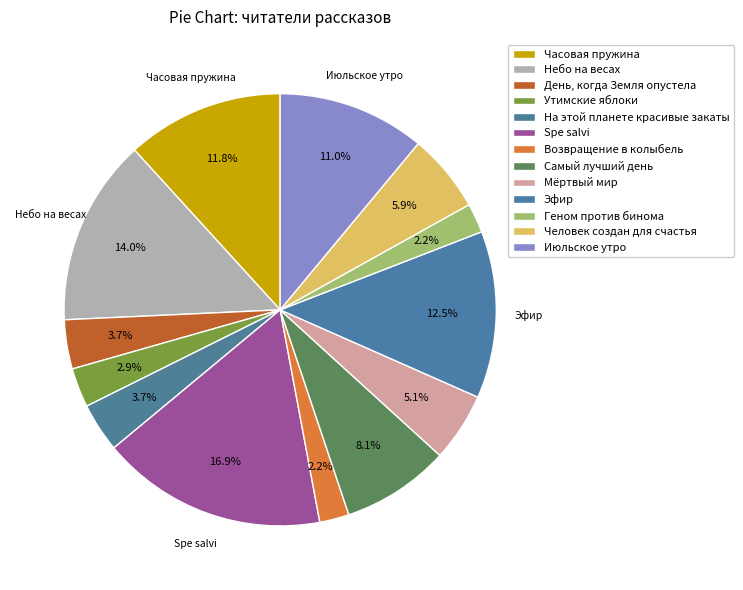

Combined, do На этой планете красивые закаты and Человек создан для счастья account for over 50%?

No